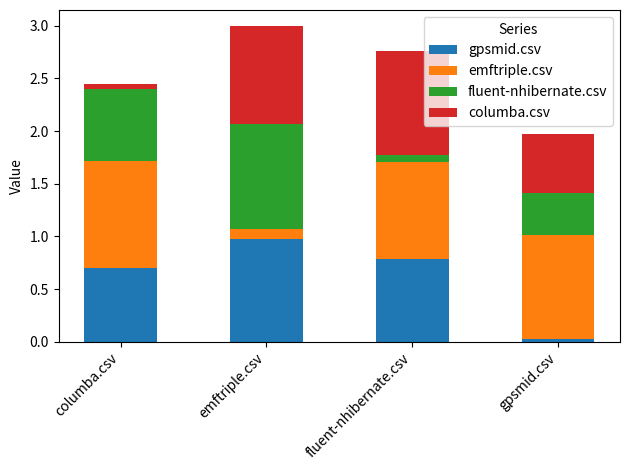

At which label does gpsmid.csv reach its minimum?

gpsmid.csv